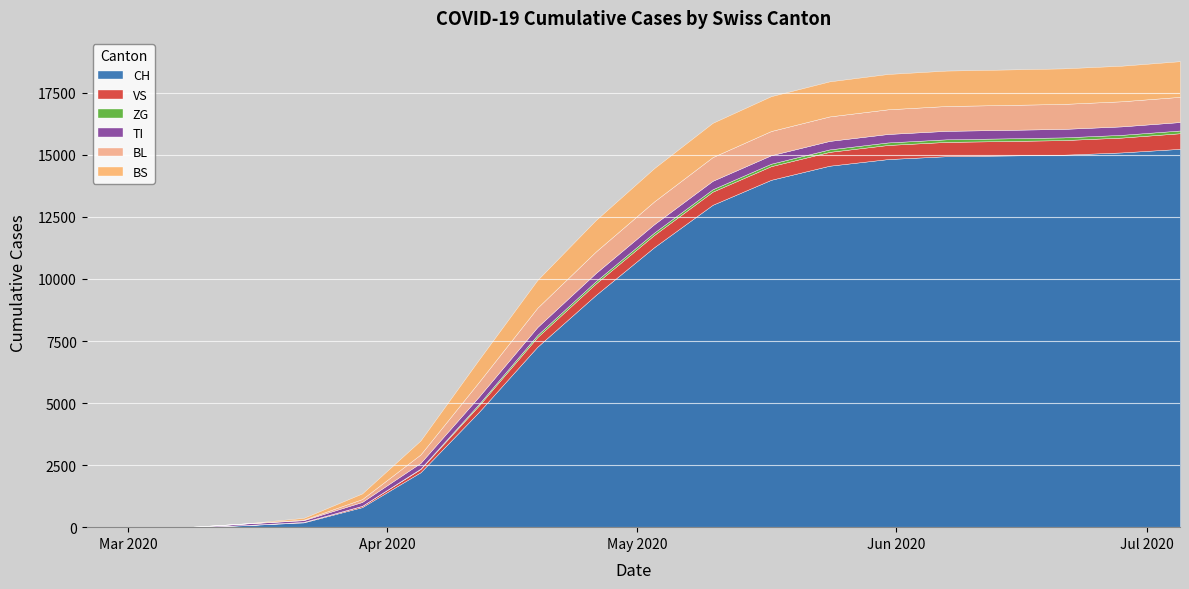

At 2020-03-08, list the series in order from largest to smallest.

CH, VS, ZG, TI, BL, BS